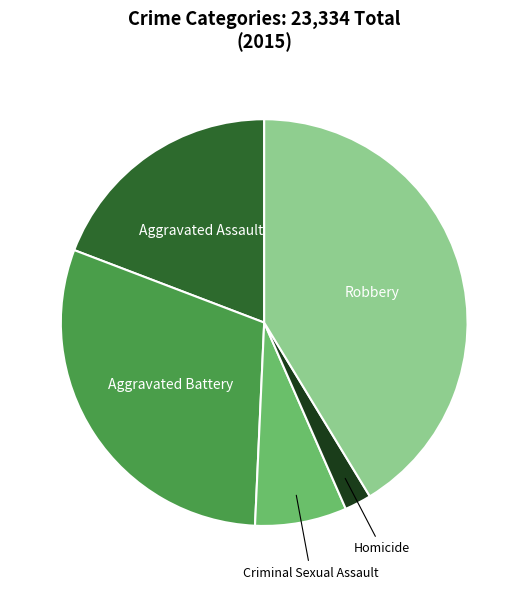

Rank the categories by value from lowest to highest.

Homicide, Criminal Sexual Assault, Aggravated Assault, Aggravated Battery, Robbery